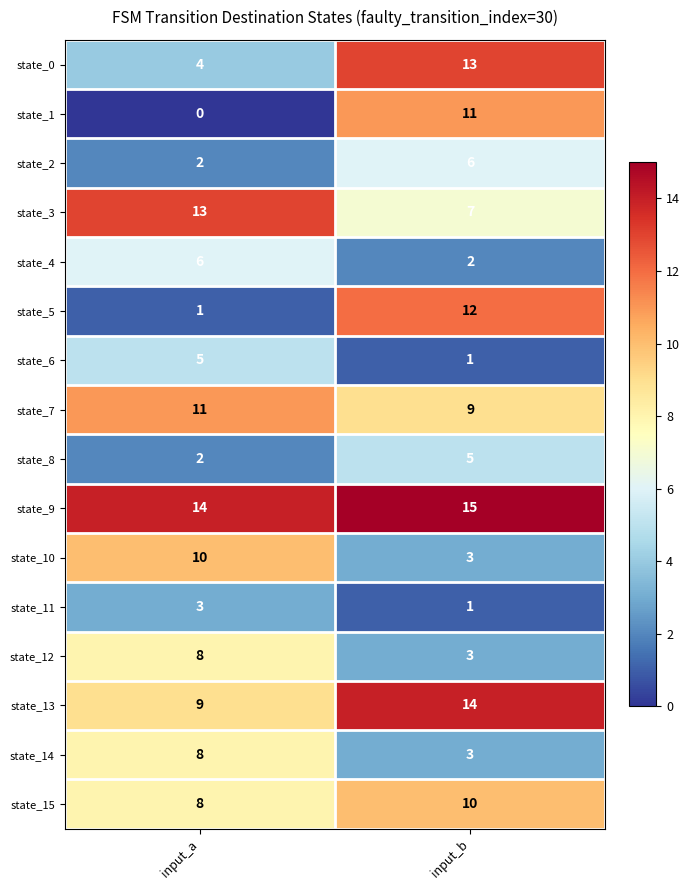

At which category does the chart reach its minimum across all series?

input_a